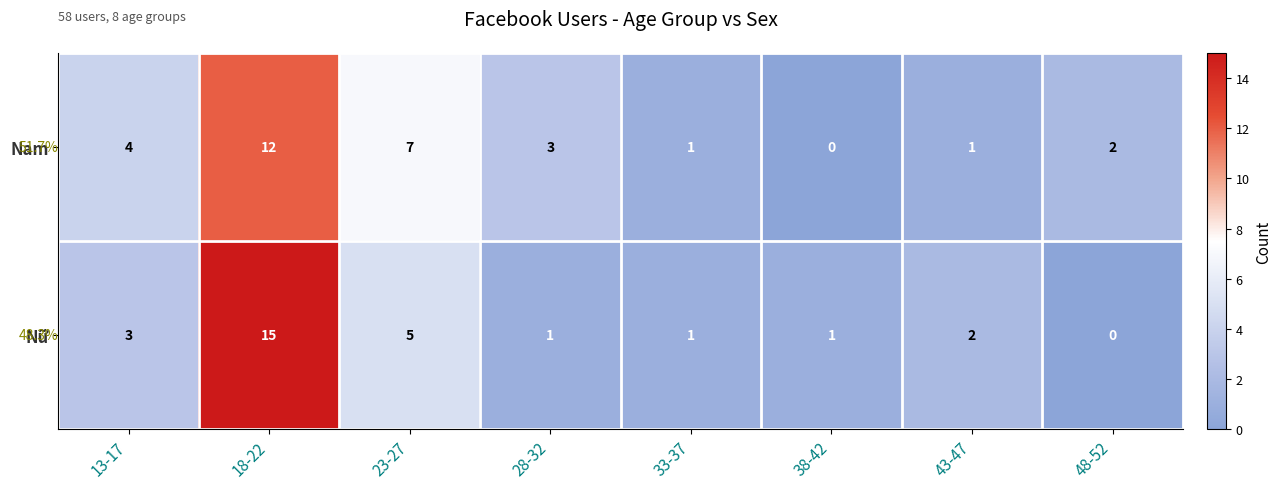

The value of Nữ at 28-32 is 1. True or false?

True